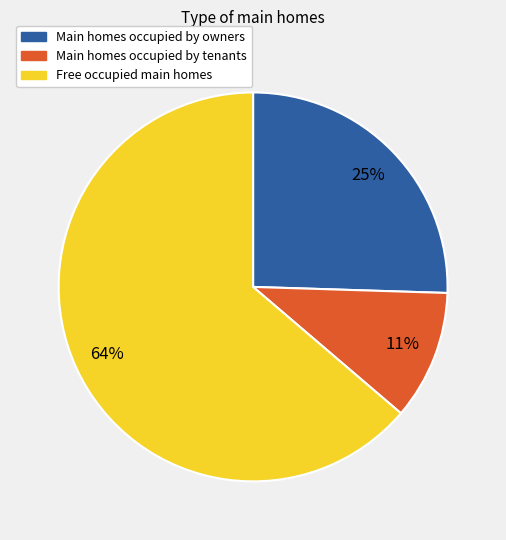

The Free occupied main homes slice represents 64% of the pie. True or false?

True